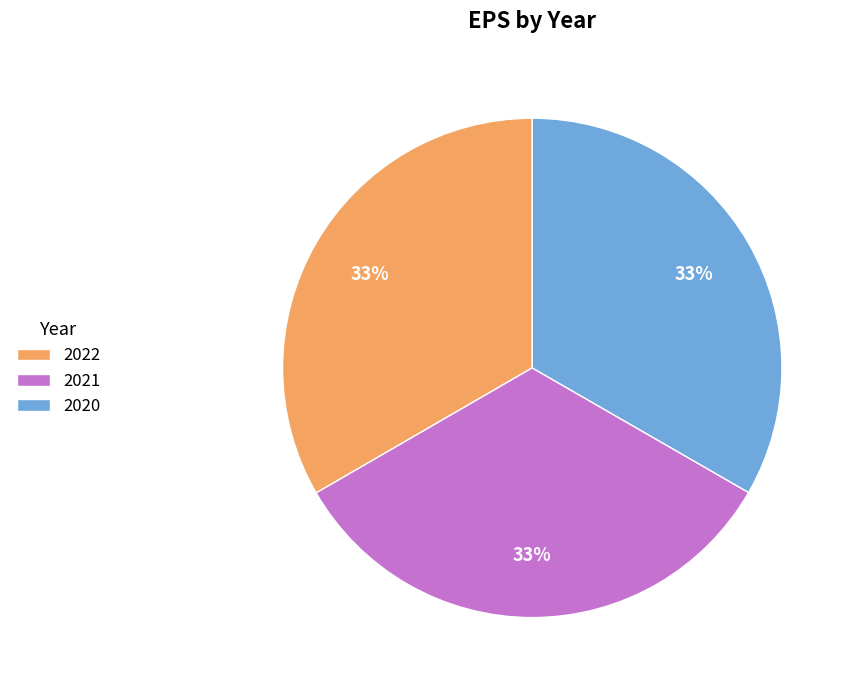

To the nearest percent, what percentage of the pie is 2022?

33%